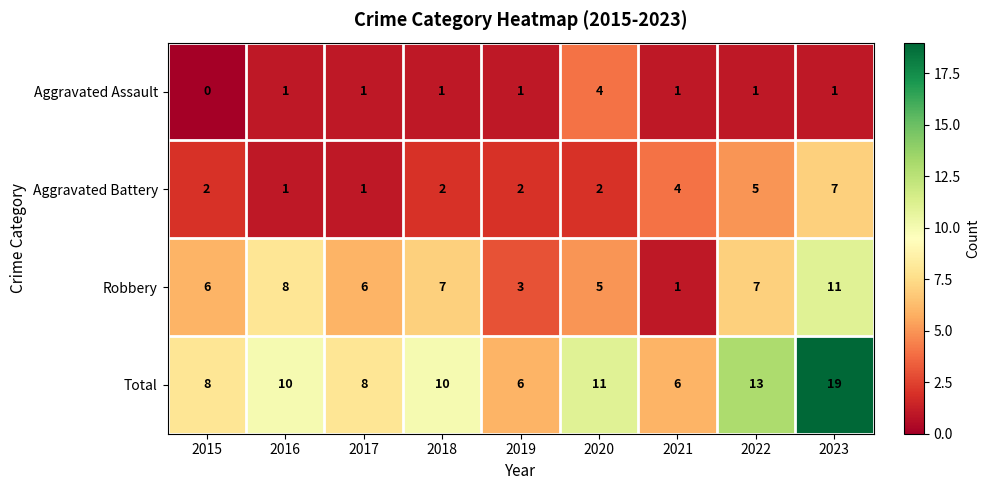

What is the total value across all series at 2019?

12